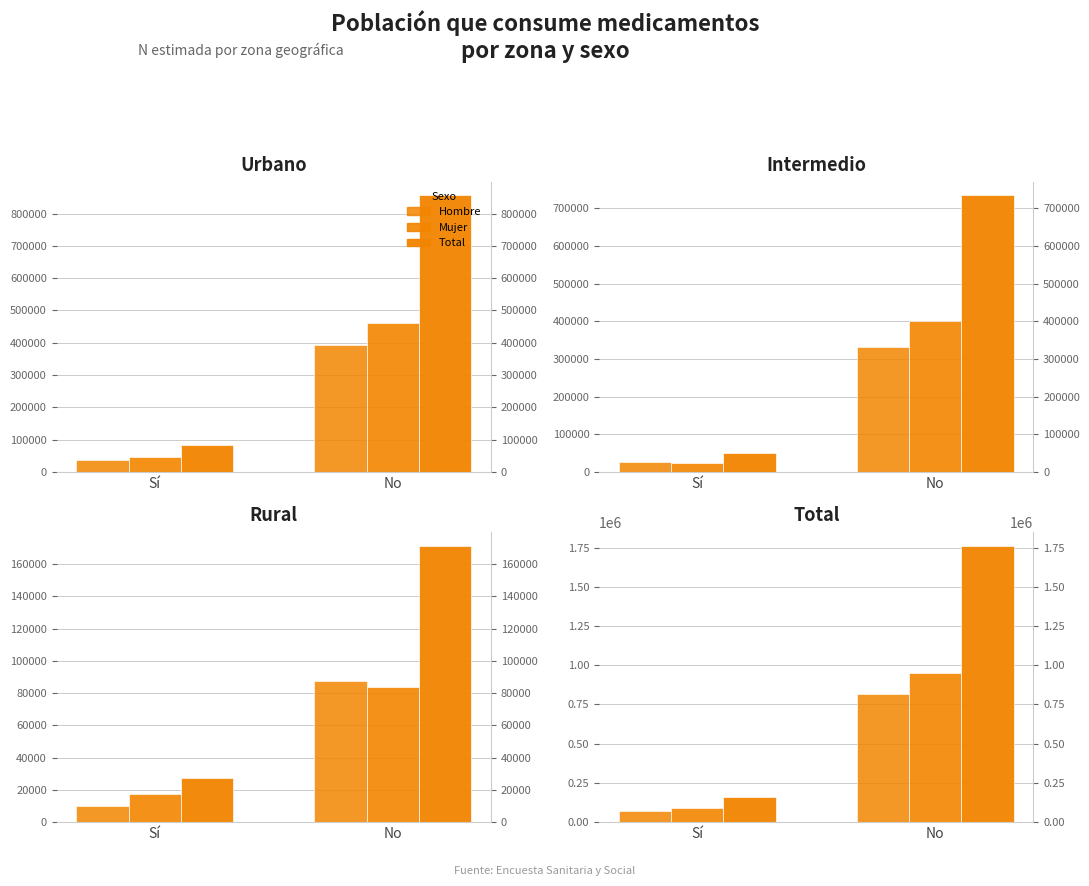

What is the difference between the Total values at No and Sí?

1600957